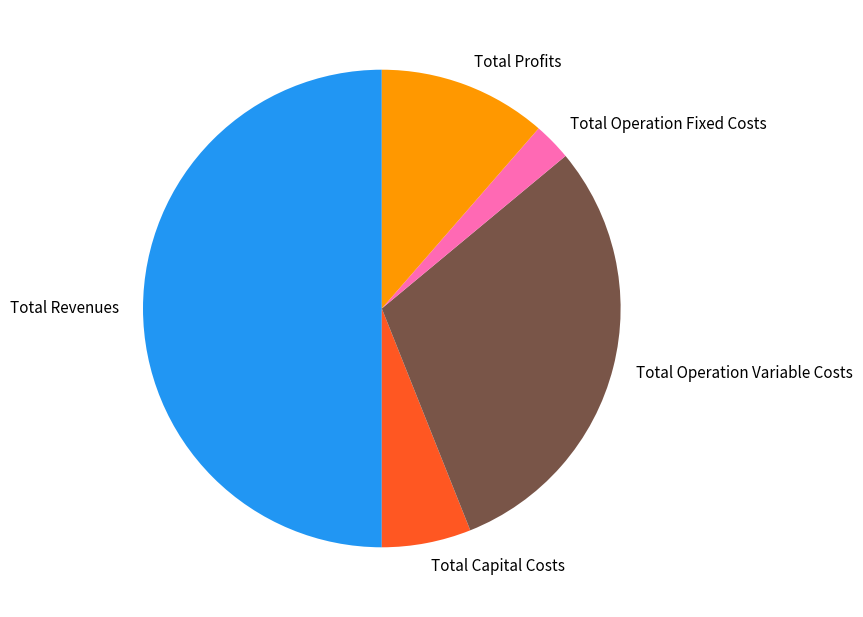

Combined, do Total Profits and Total Operation Variable Costs account for over 50%?

No